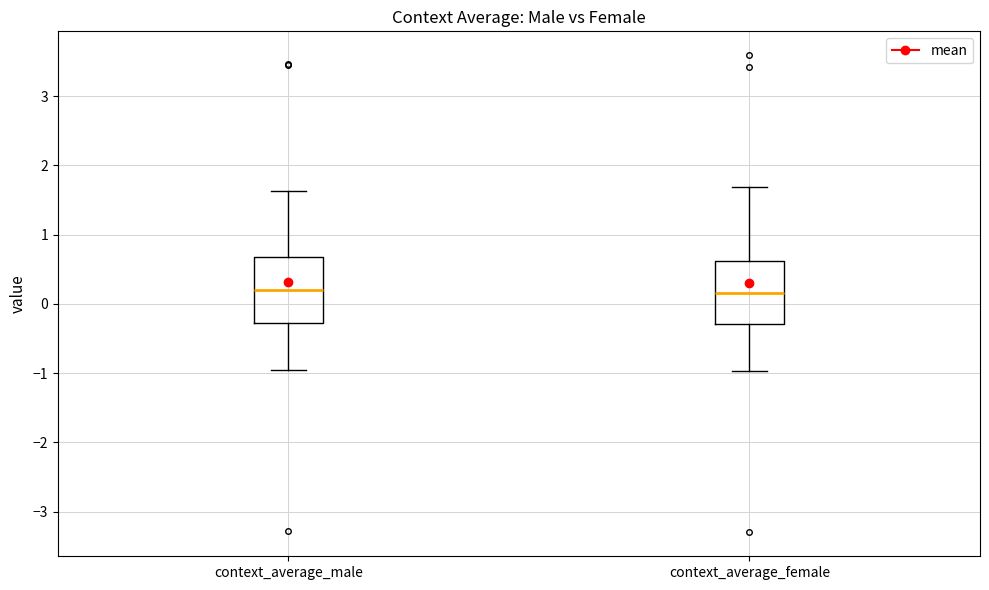

Reading left to right, transcribe this box plot: for each box, give where its median line is, the range the box spans, and where its two whiskers end, as read against the y-axis. The values are not printed on the chart, so give them approximately, as read against the axis.

context_average_male: median 0.2, box -0.3 to 0.7, whiskers -0.9 to 1.6
context_average_female: median 0.2, box -0.3 to 0.6, whiskers -1.0 to 1.7